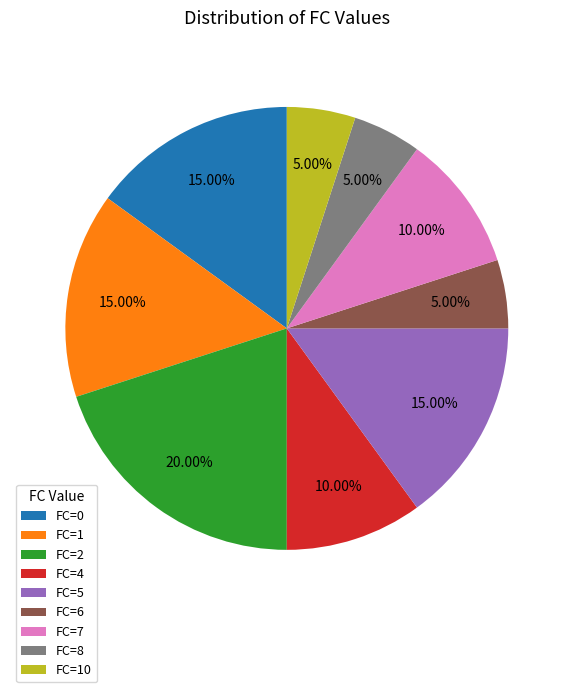

Which has a higher value, FC=8 or FC=2?

FC=2